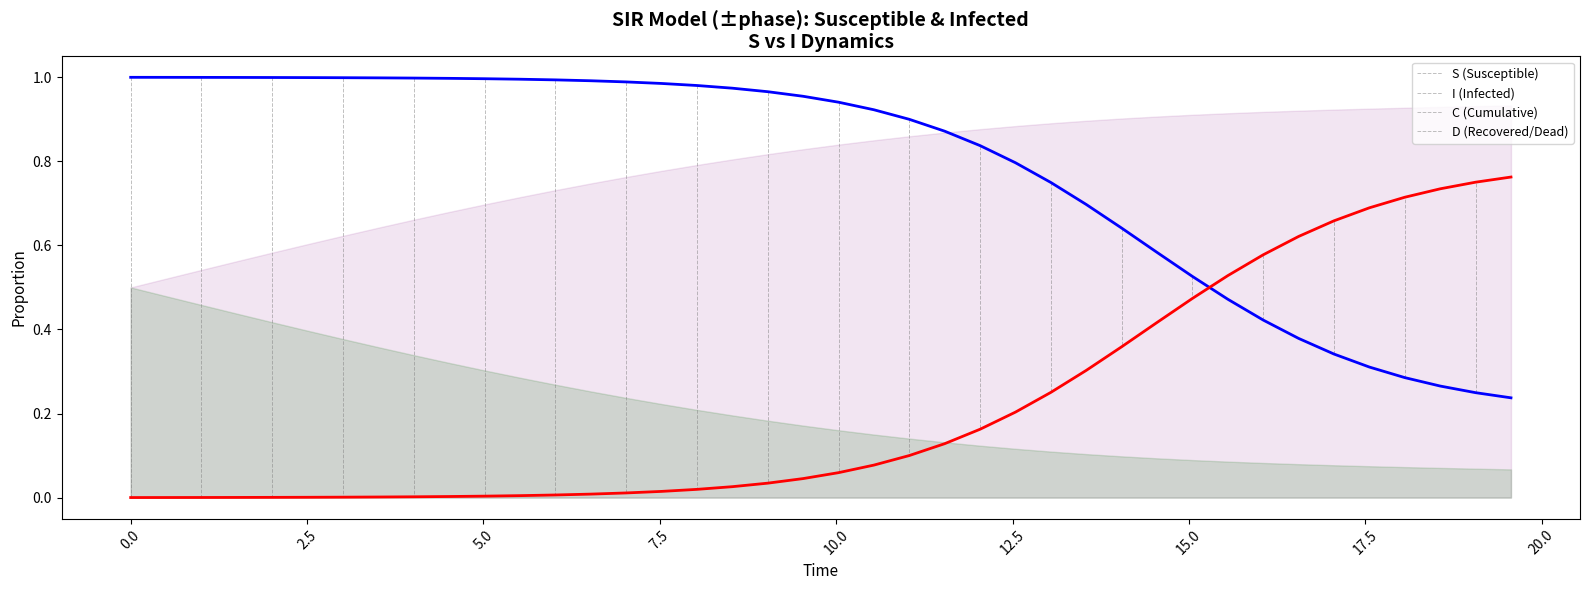

Rank the series by their average value, from highest to lowest.

S, I